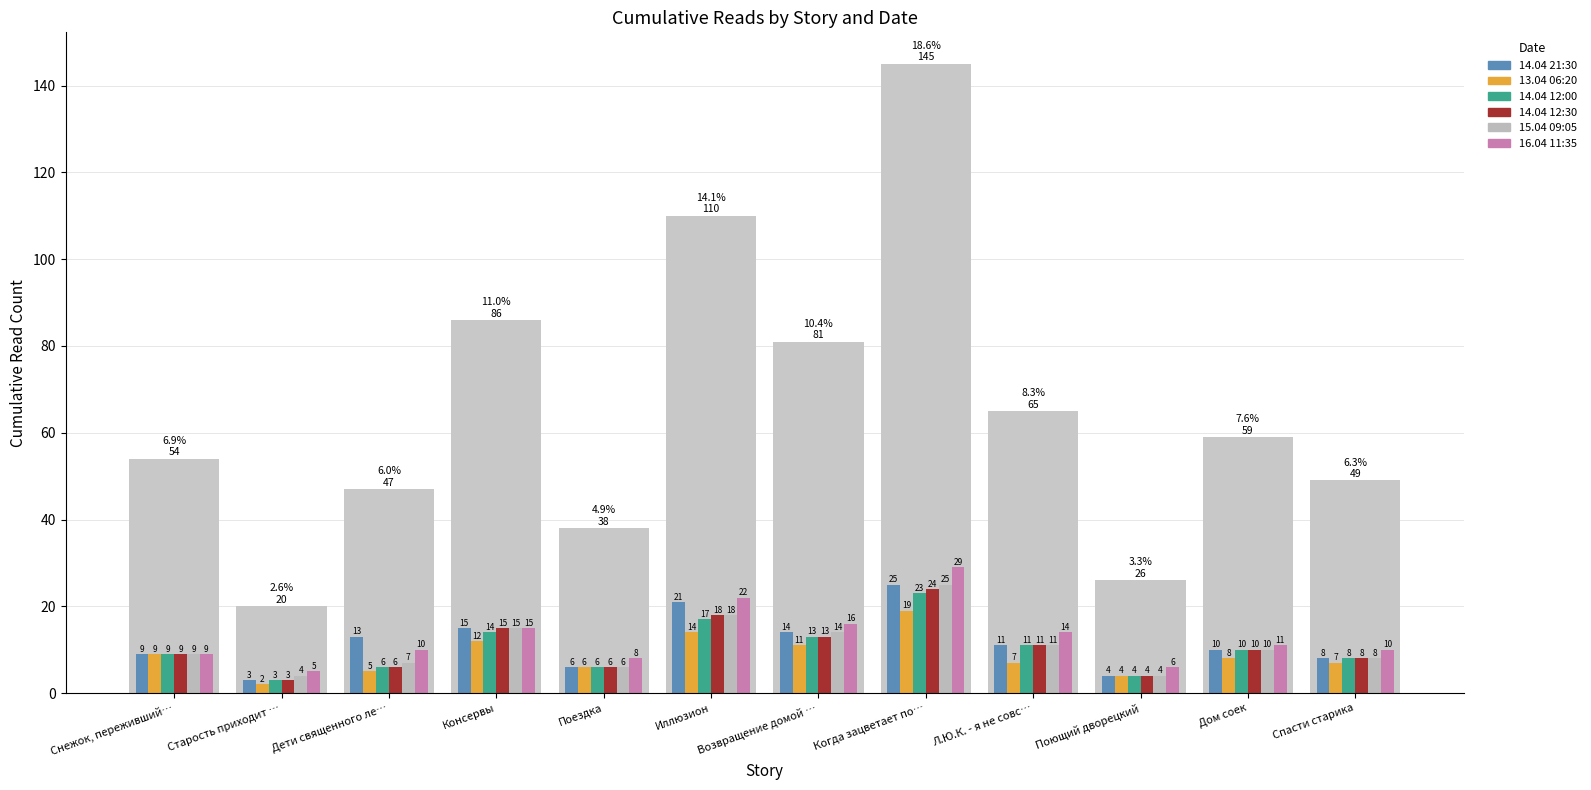

Reading right to left, transcribe all the data shown in this chart.

14.04 21:30: 8	10	4	11	25	14	21	6	15	13	3	9
13.04 06:20: 7	8	4	7	19	11	14	6	12	5	2	9
14.04 12:00: 8	10	4	11	23	13	17	6	14	6	3	9
14.04 12:30: 8	10	4	11	24	13	18	6	15	6	3	9
15.04 09:05: 8	10	4	11	25	14	18	6	15	7	4	9
16.04 11:35: 10	11	6	14	29	16	22	8	15	10	5	9